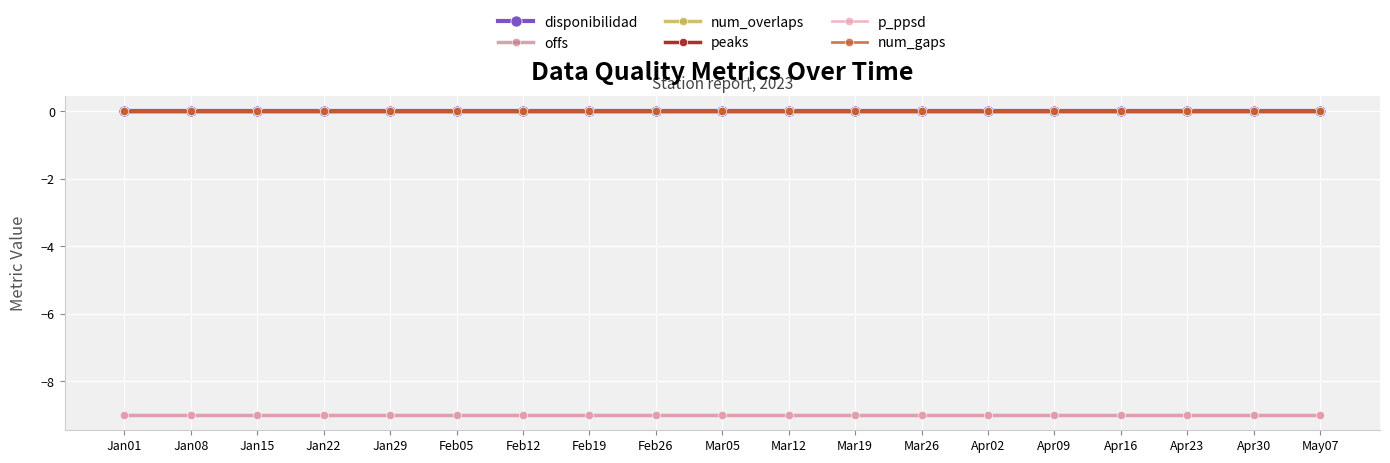

Does the chart have visible grid lines?

Yes